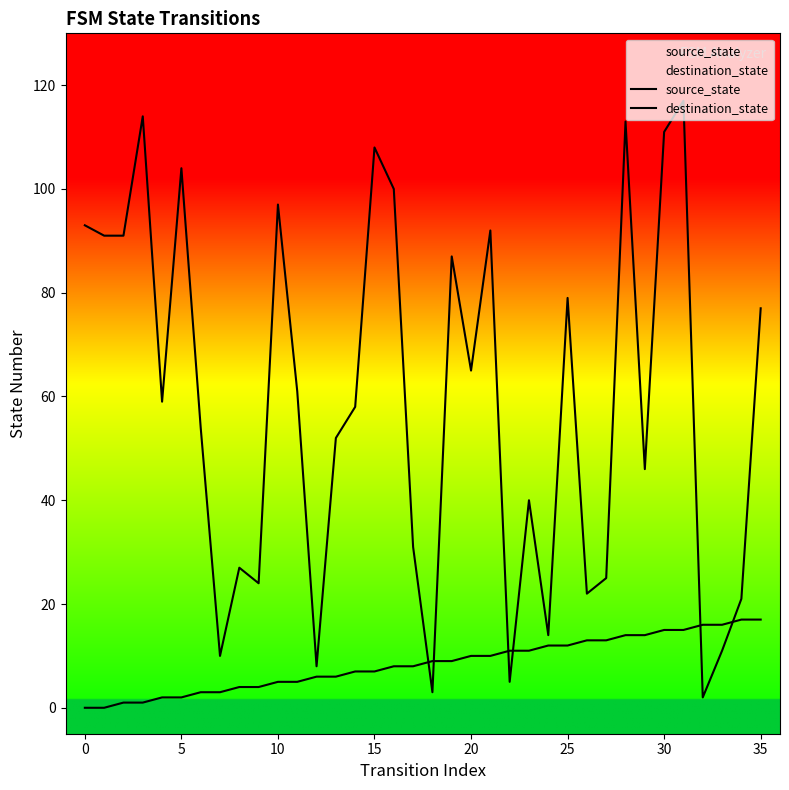

True or false: destination_state has more than 1 points higher than both neighbors.

True